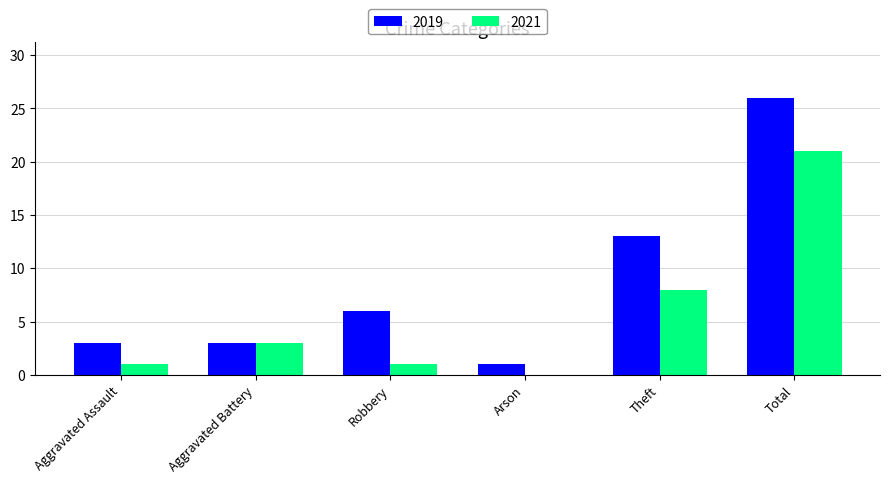

Is the value of 2019 at Robbery greater than the value of 2021 at Aggravated Assault?

Yes